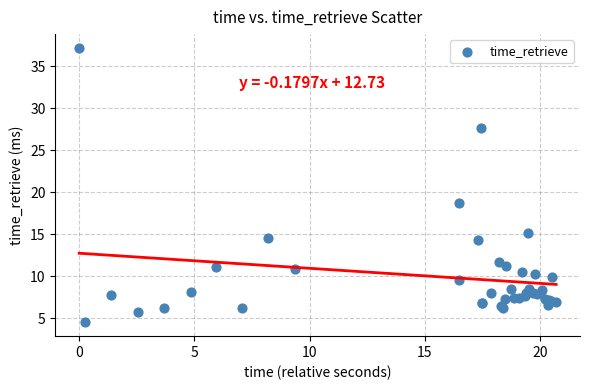

What Y value in the scatter plot is closest to 20?

18.7